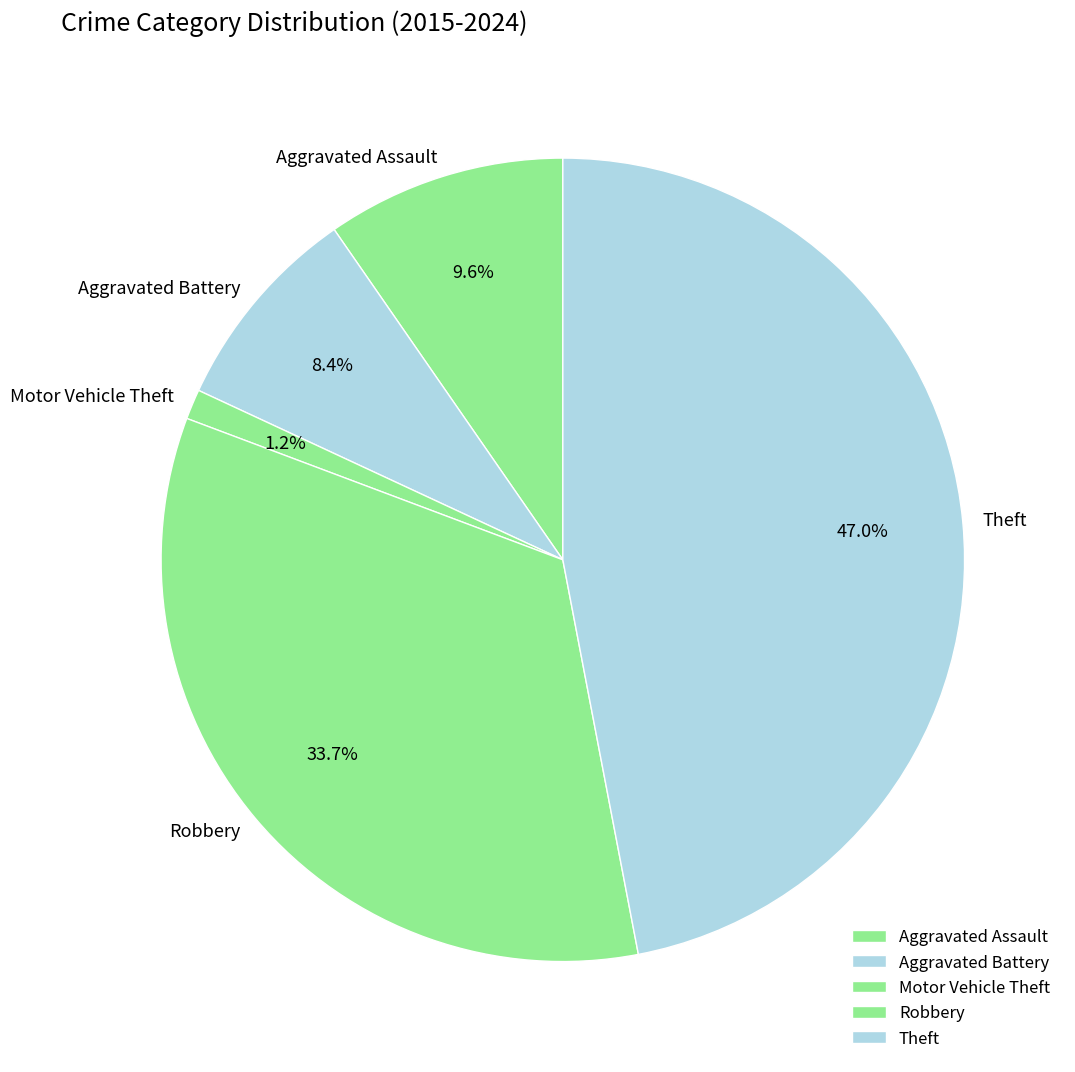

What is the largest slice in the pie chart?

Theft